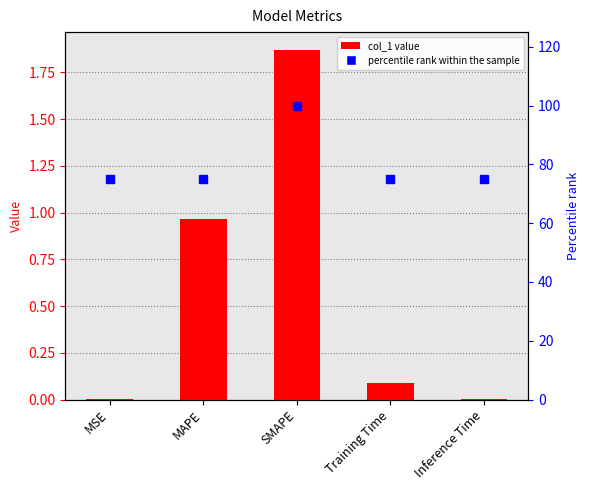

Between SMAPE and Inference Time, which is larger?

SMAPE